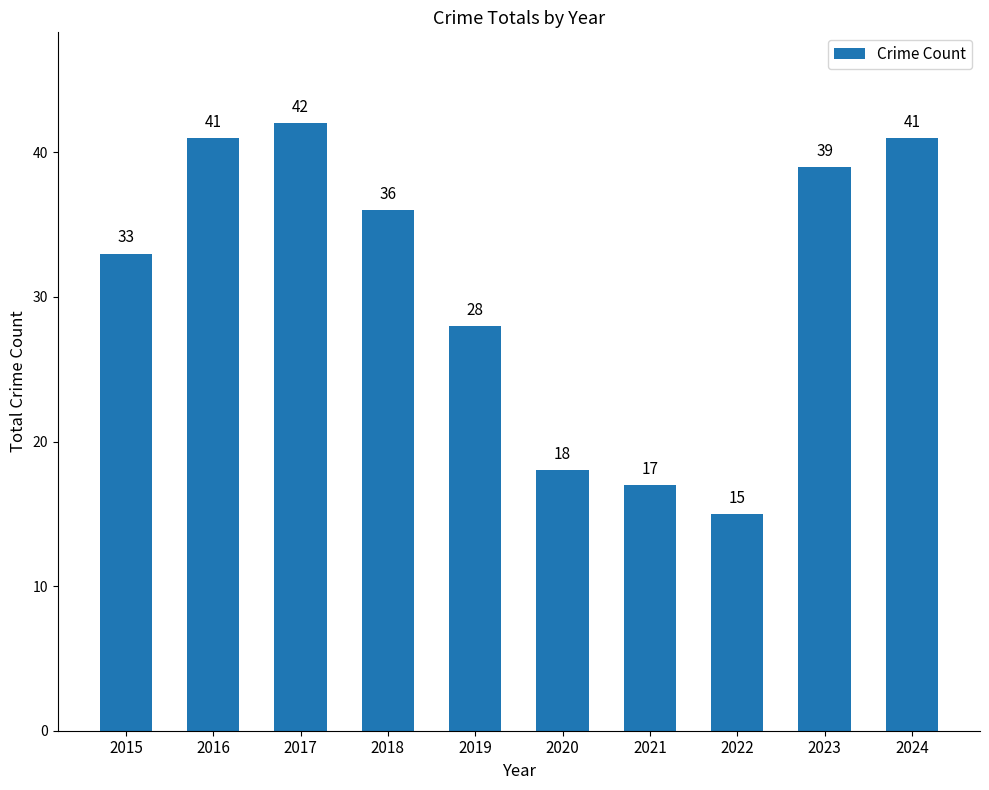

What is the sum of the values at 2015 and 2018?

69